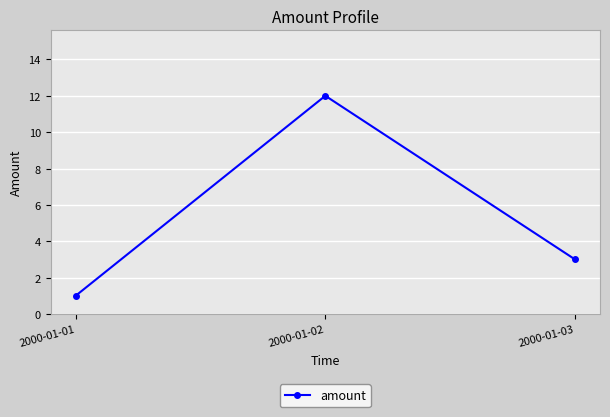

Where is the data nearest to the value 6?

2000-01-03